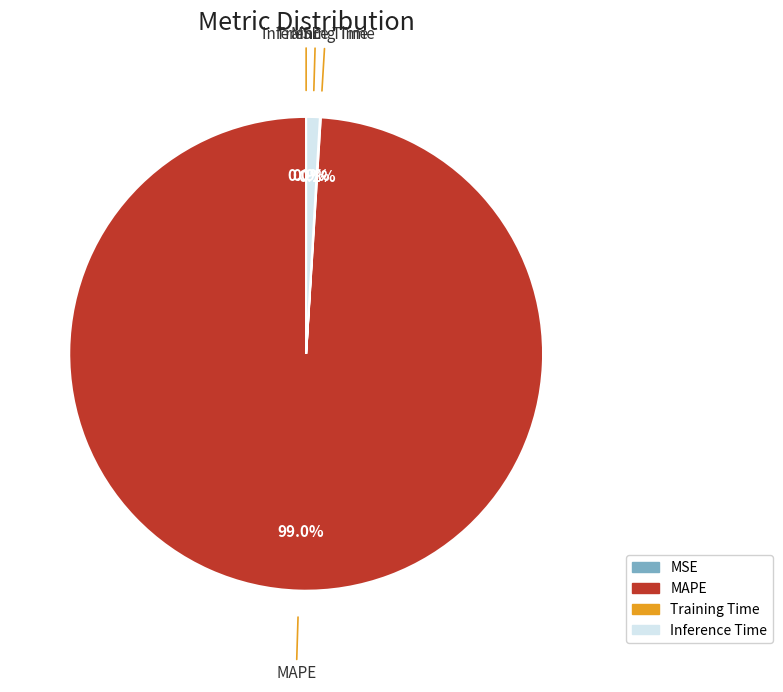

Does any single category account for the majority?

Yes